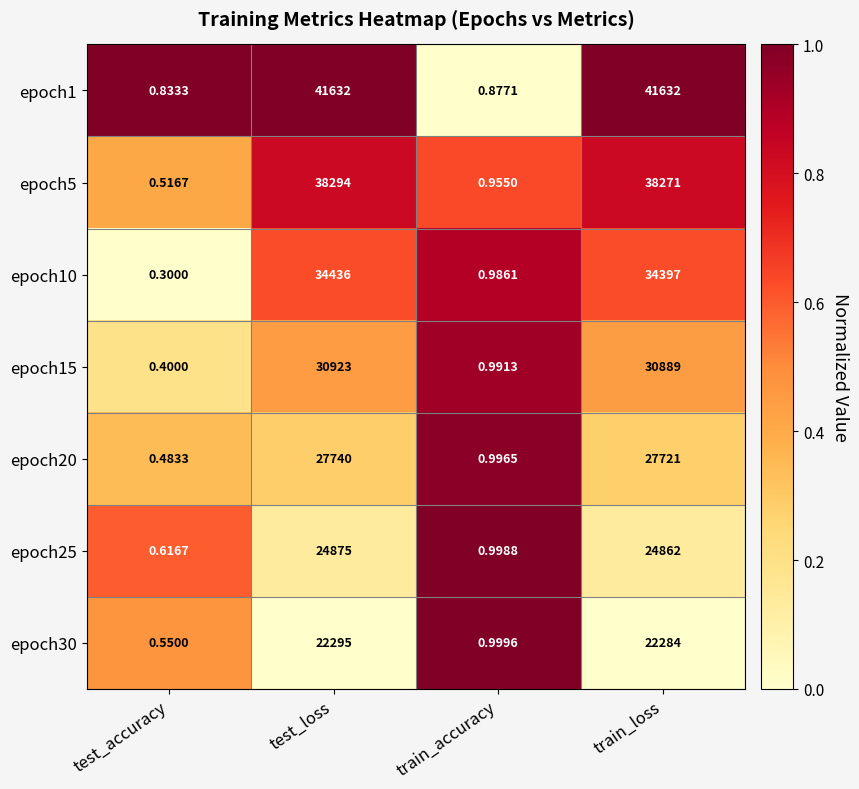

What is the spread (max minus min) of values at train_accuracy?

0.1